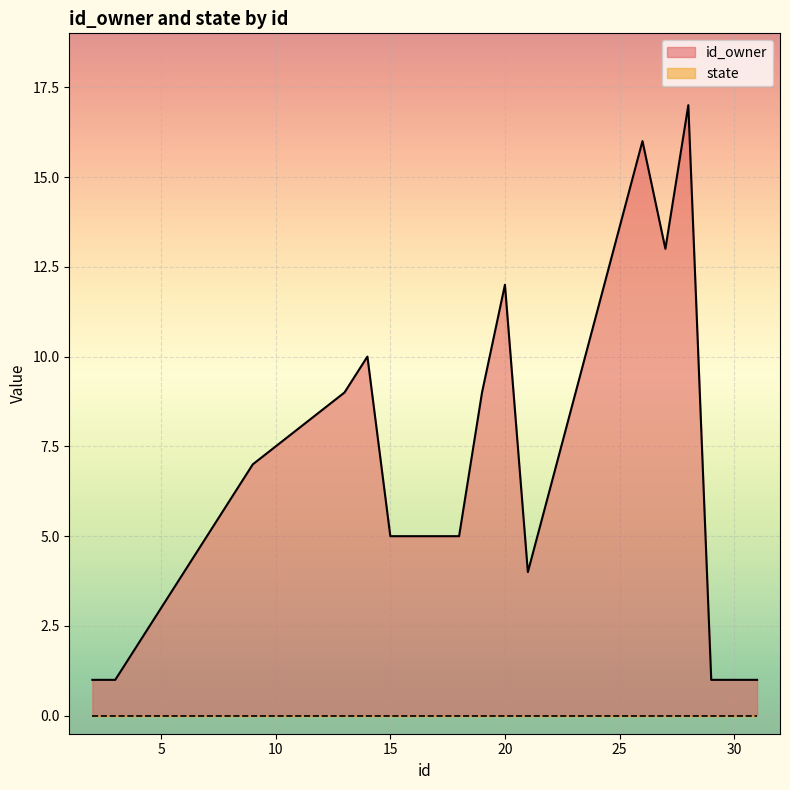

What is the change in value from 27 to 31?

-12